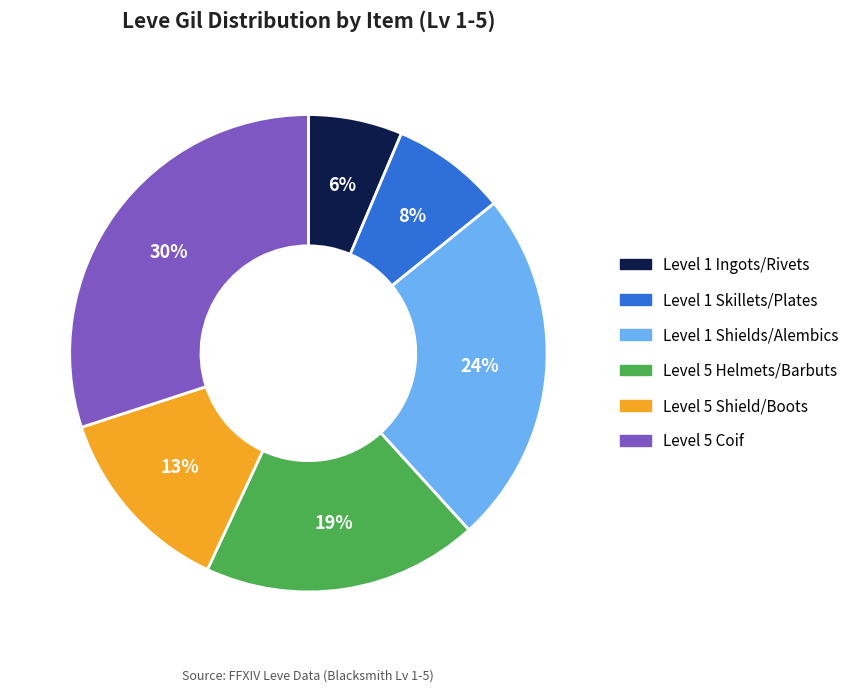

The Level 5 Coif slice represents 20% of the pie. True or false?

False